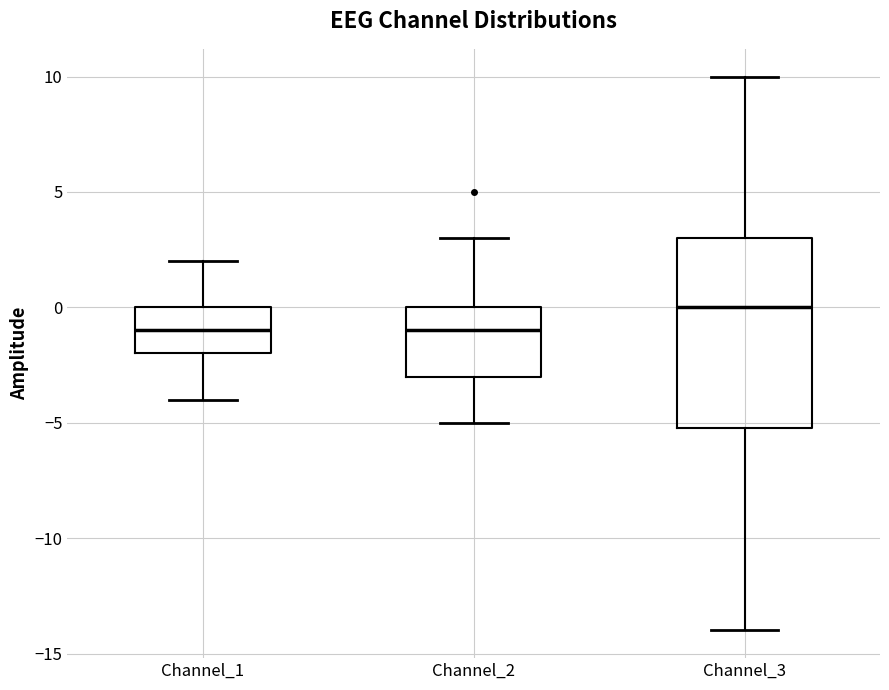

Which box is the tallest, from its lower edge to its upper edge?

Channel_3